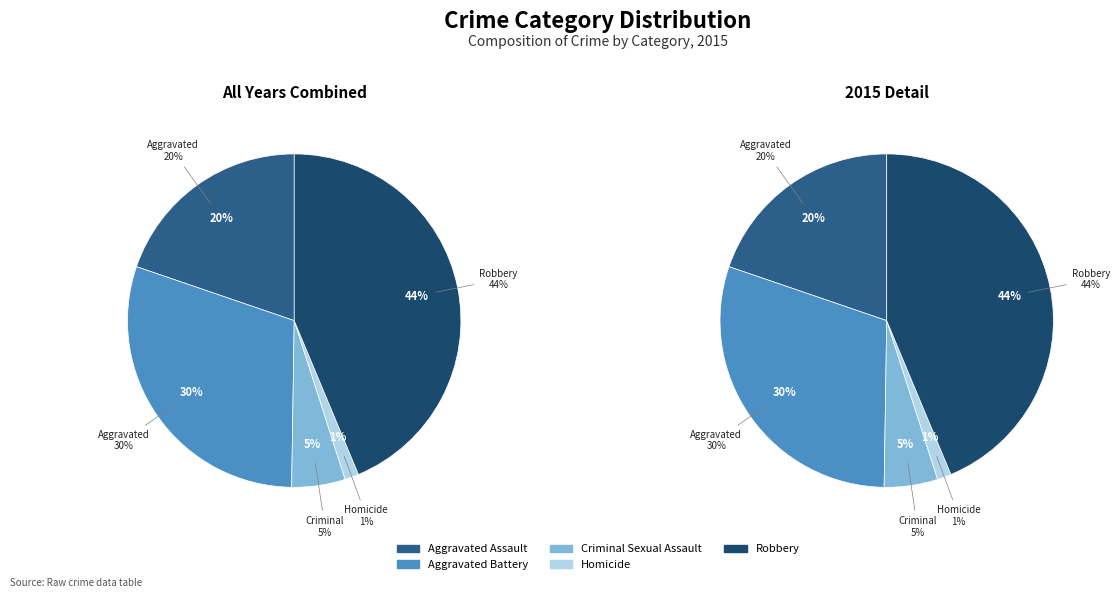

To the nearest percent, what percentage of the pie is Aggravated Battery?

30%